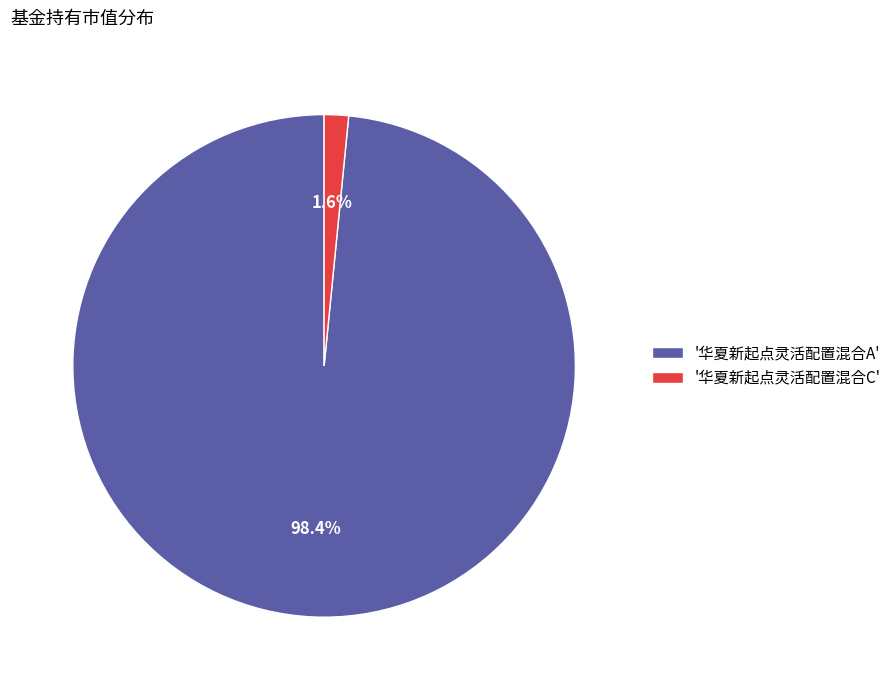

Which has a higher value, '华夏新起点灵活配置混合C' or '华夏新起点灵活配置混合A'?

'华夏新起点灵活配置混合A'